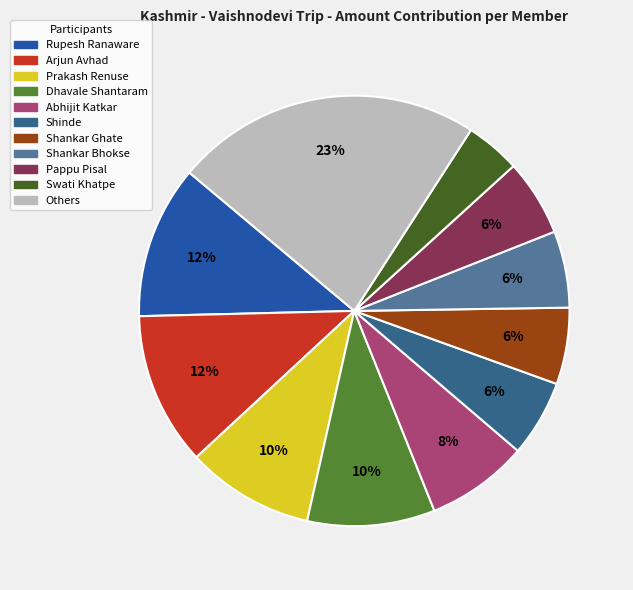

How many segments does this pie chart have?

11